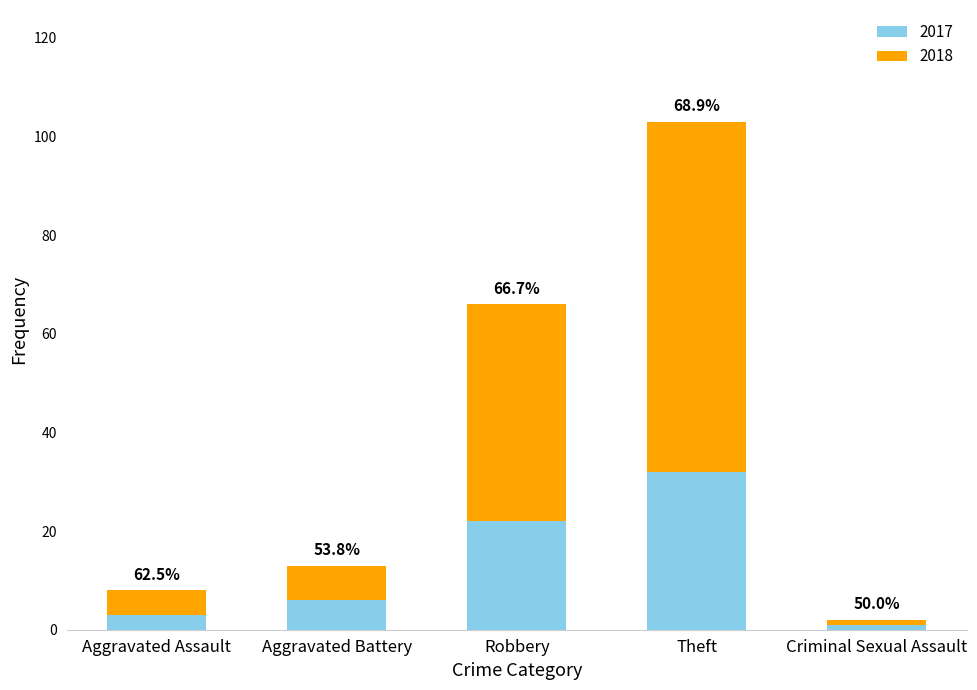

Does the chart contain stacked bars?

Yes